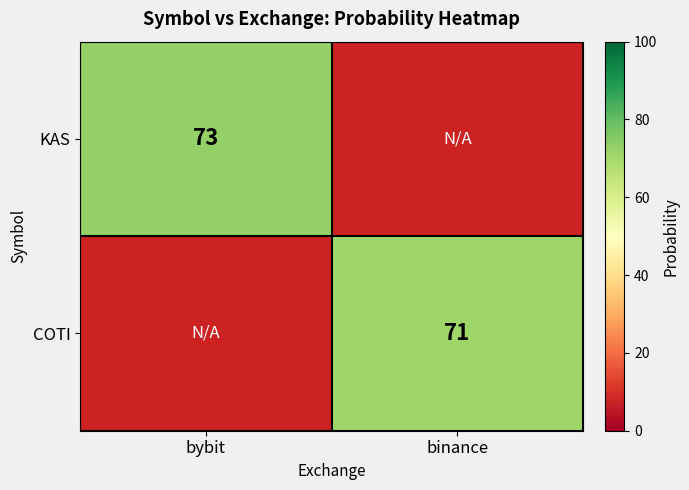

The COTI series shows 71 at binance. True or false?

True